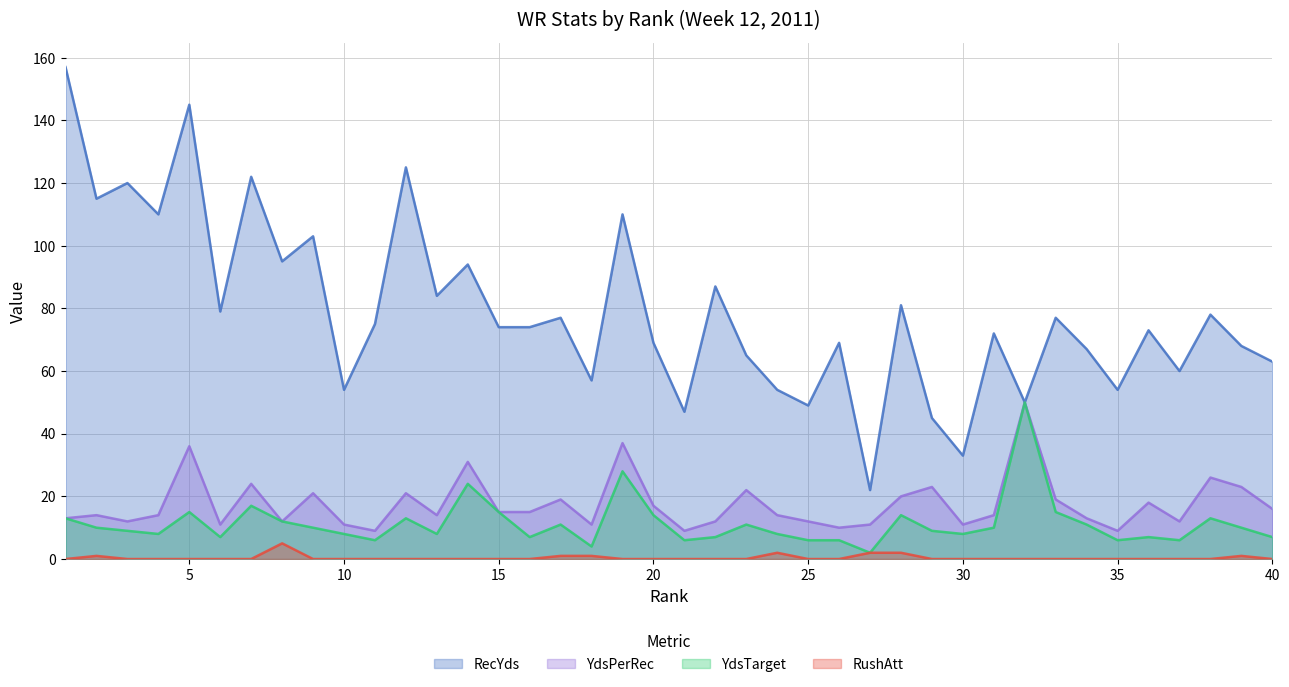

Reading left to right, transcribe all the data shown in this chart.

RecYds: 1=157	2=115	3=120	4=110	5=145	6=79	7=122	8=95	9=103	10=54	11=75	12=125	13=84	14=94	15=74	16=74	17=77	18=57	19=110	20=69	21=47	22=87	23=65	24=54	25=49	26=69	27=22	28=81	29=45	30=33	31=72	32=50	33=77	34=67	35=54	36=73	37=60	38=78	39=68	40=63
YdsPerRec: 1=13	2=14	3=12	4=14	5=36	6=11	7=24	8=12	9=21	10=11	11=9	12=21	13=14	14=31	15=15	16=15	17=19	18=11	19=37	20=17	21=9	22=12	23=22	24=14	25=12	26=10	27=11	28=20	29=23	30=11	31=14	32=50	33=19	34=13	35=9	36=18	37=12	38=26	39=23	40=16
YdsTarget: 1=13	2=10	3=9	4=8	5=15	6=7	7=17	8=12	9=10	10=8	11=6	12=13	13=8	14=24	15=15	16=7	17=11	18=4	19=28	20=14	21=6	22=7	23=11	24=8	25=6	26=6	27=2	28=14	29=9	30=8	31=10	32=50	33=15	34=11	35=6	36=7	37=6	38=13	39=10	40=7
RushAtt: 1=0	2=1	3=0	4=0	5=0	6=0	7=0	8=5	9=0	10=0	11=0	12=0	13=0	14=0	15=0	16=0	17=1	18=1	19=0	20=0	21=0	22=0	23=0	24=2	25=0	26=0	27=2	28=2	29=0	30=0	31=0	32=0	33=0	34=0	35=0	36=0	37=0	38=0	39=1	40=0